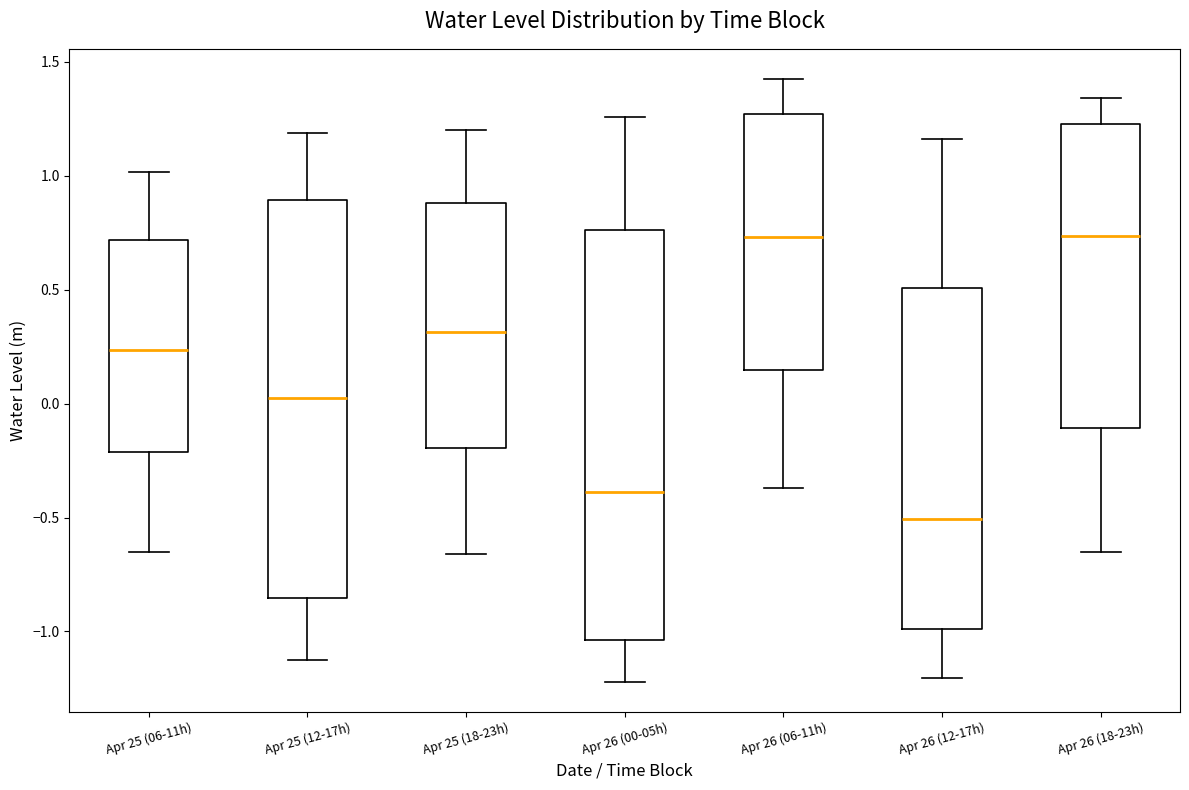

Where does the lower whisker of the box for Apr 25 (06-11h) end on the y-axis? The values are not printed on the chart, so give them approximately, as read against the axis.

-0.65